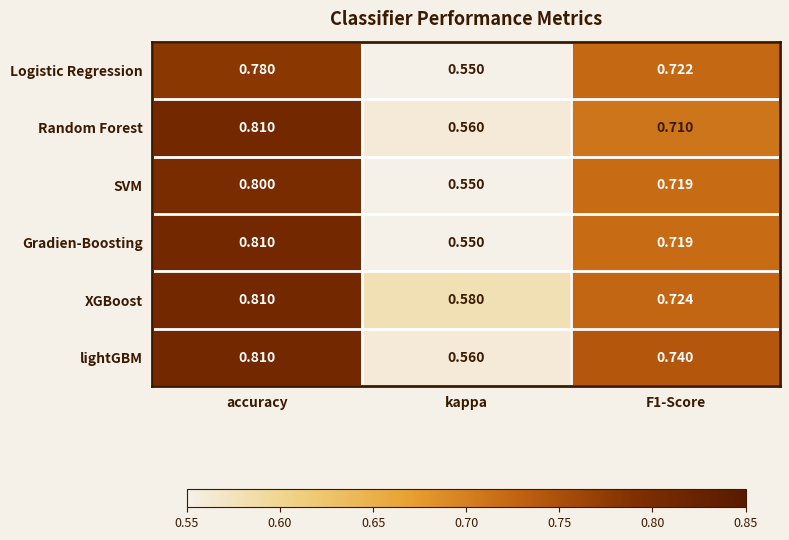

Which series has the largest range (max minus min)?

Gradien-Boosting